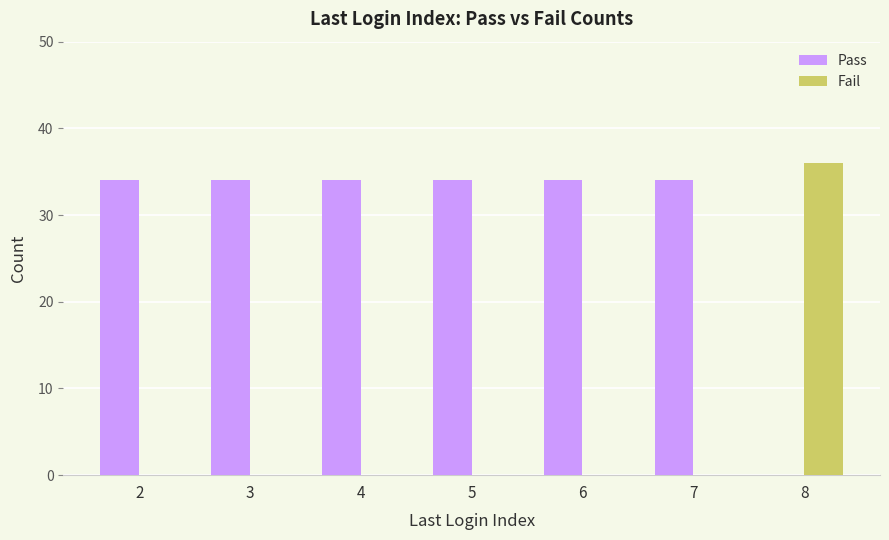

What is the total value across all series at 3?

34